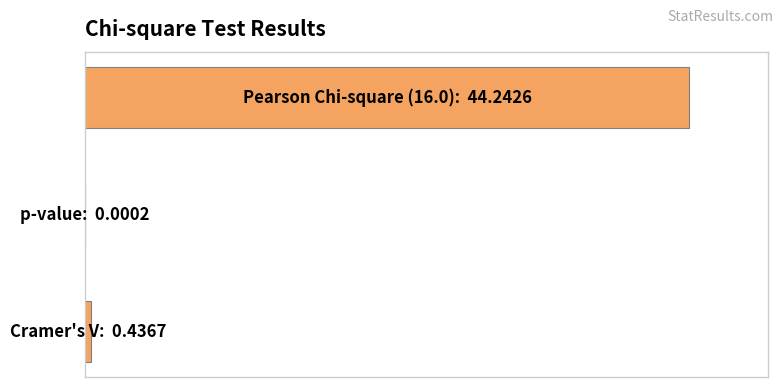

Does the chart contain stacked bars?

No